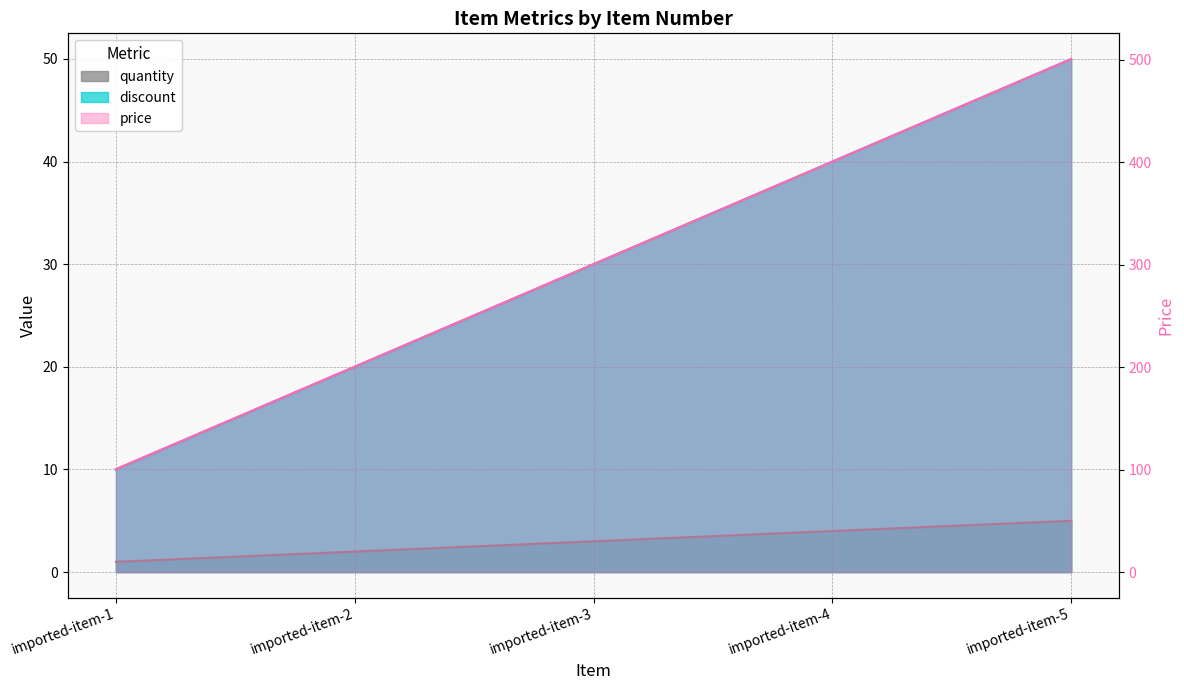

What is the maximum value shown in the chart?

500.5